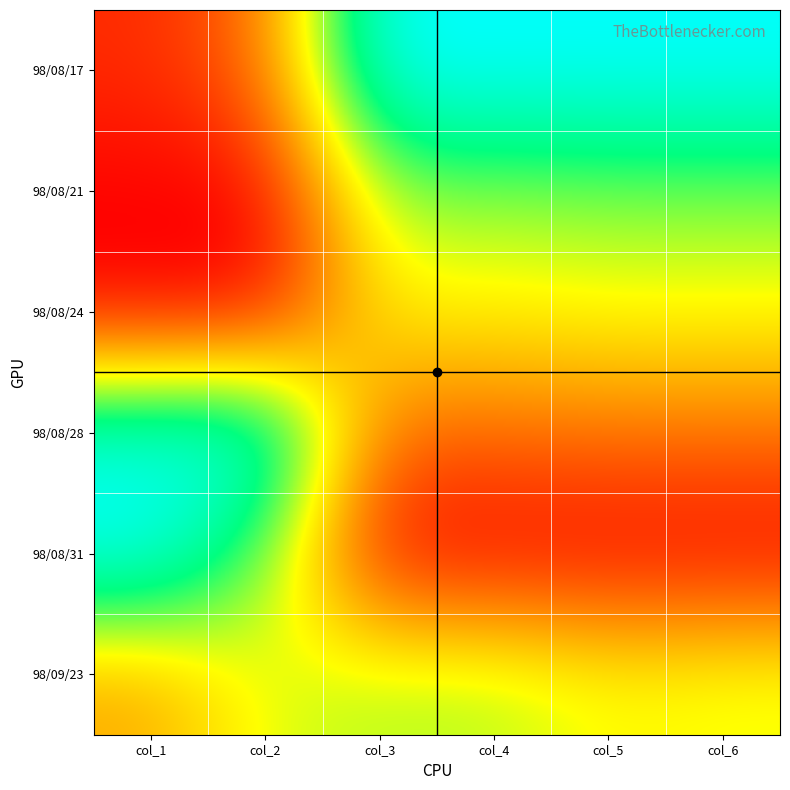

Rank the series at col_6 from lowest to highest value.

98/08/31, 98/08/28, 98/08/24, 98/09/23, 98/08/21, 98/08/17